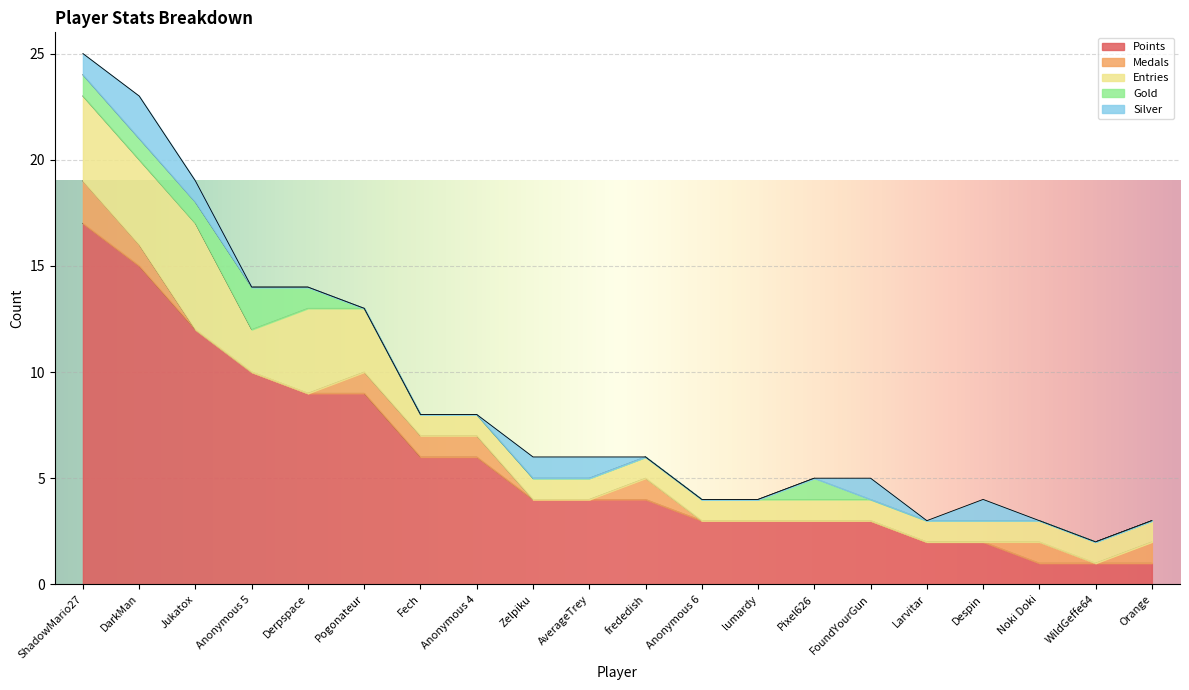

Is it true that Points equals 2 at Despin?

True